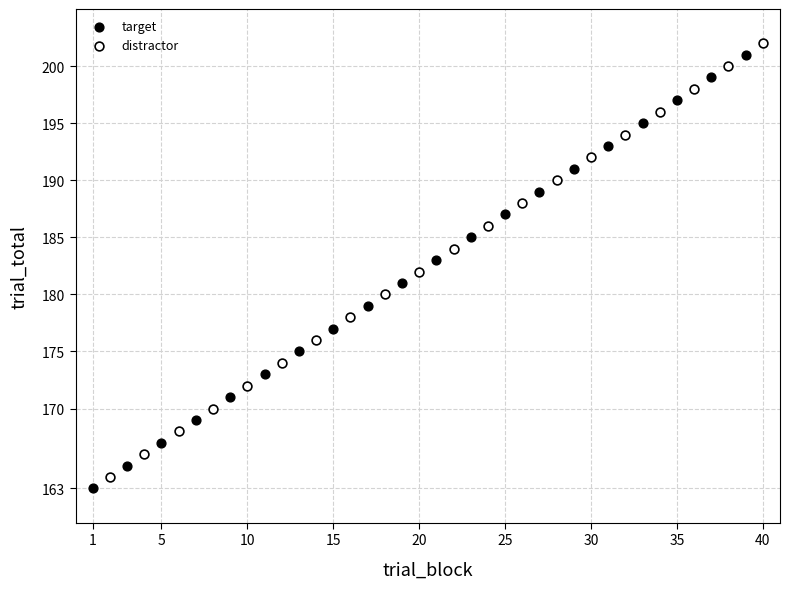

What are all the series names shown in the legend?

target, distractor